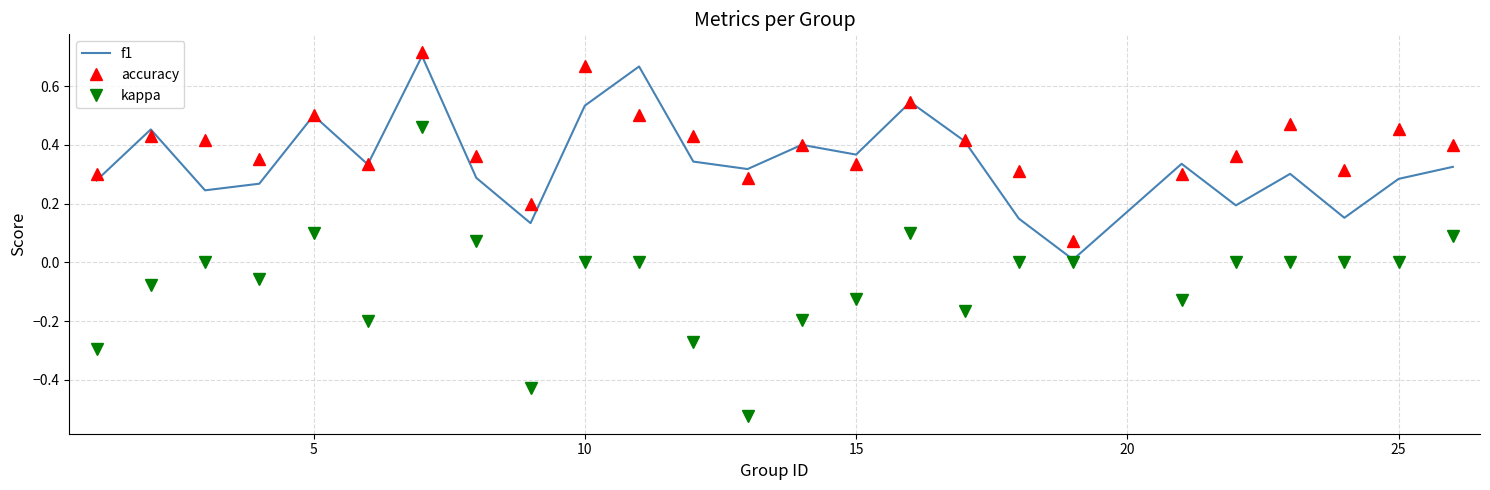

True or false: accuracy and kappa cross at least once.

False